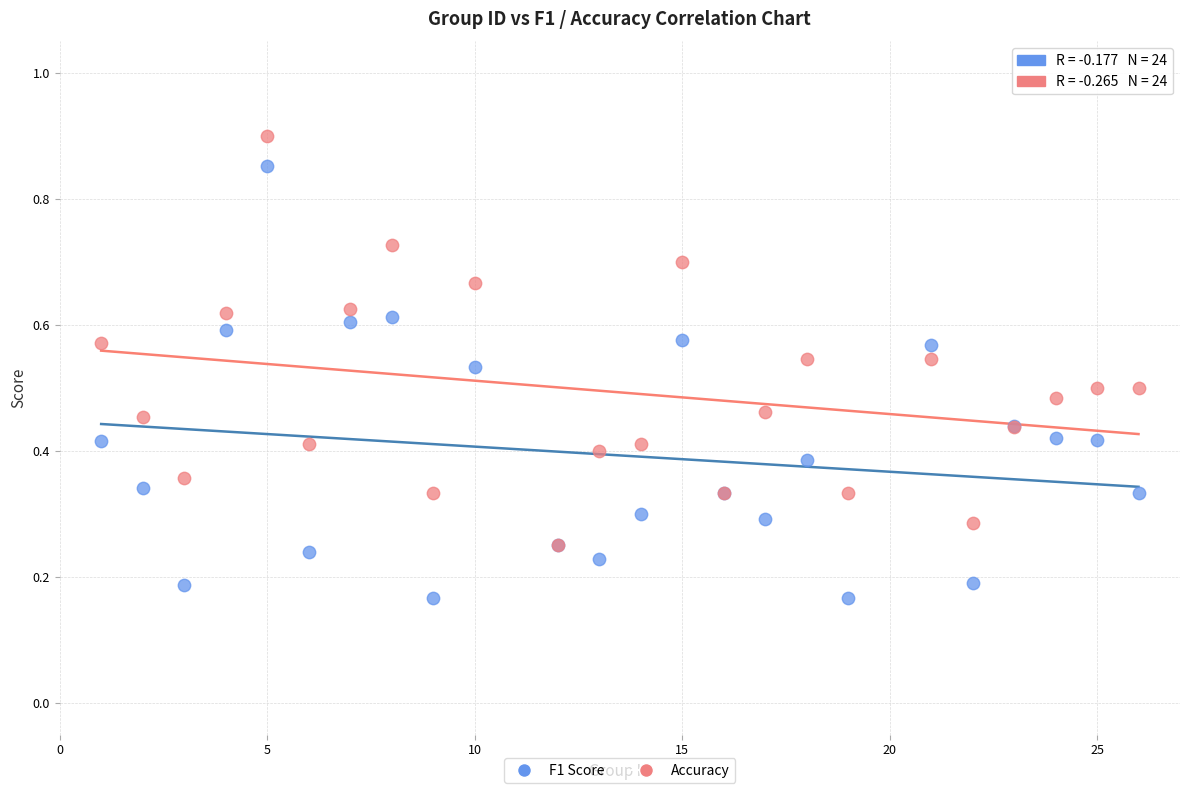

Which series has the widest spread of Y values?

F1 Score